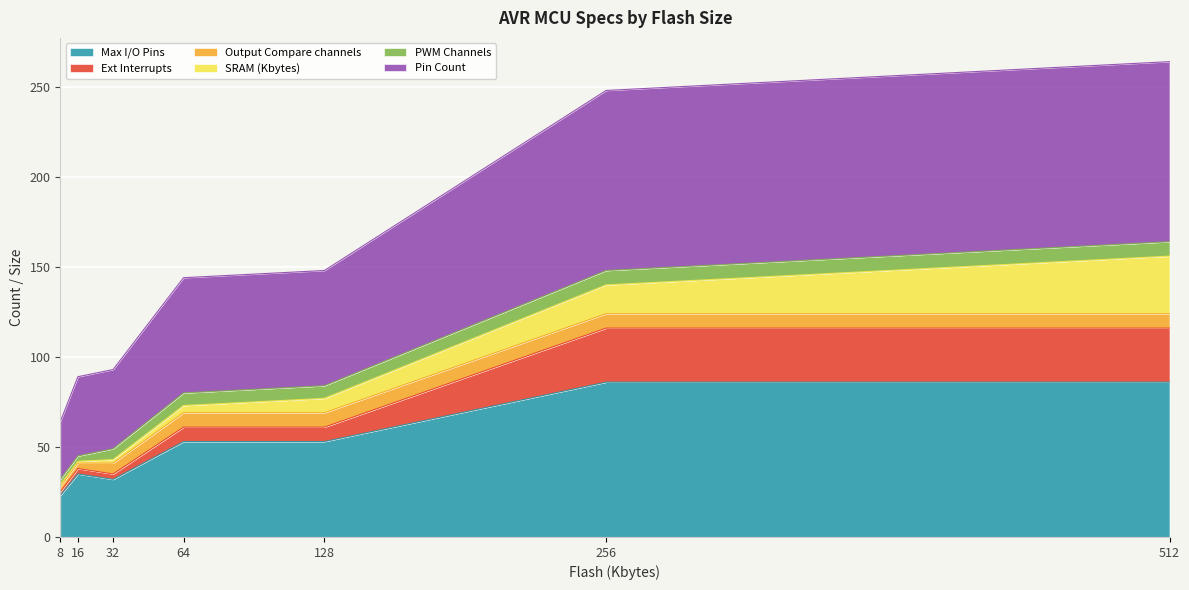

What is the minimum value for Max I/O Pins?

23